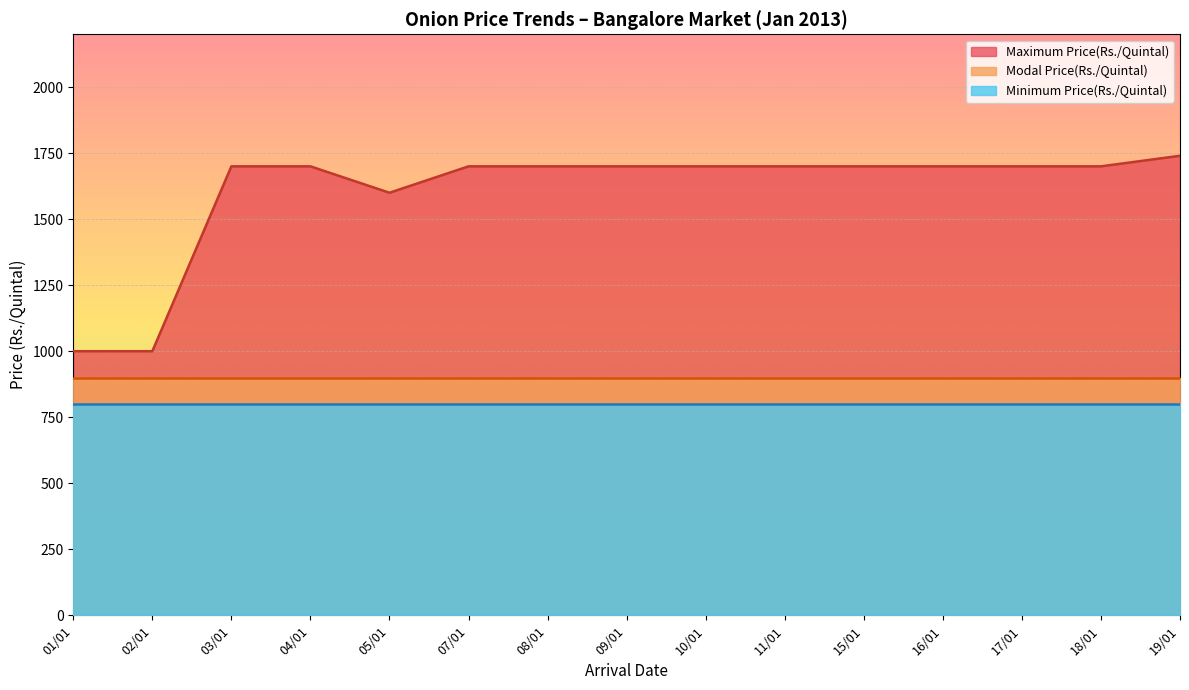

Does the chart display data point markers on the line(s)?

No